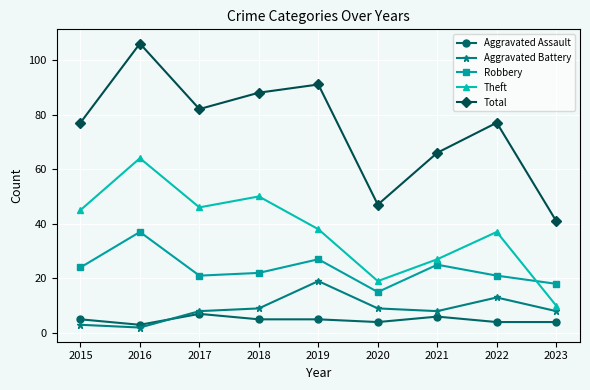

Is this an area chart (filled region under the line)?

No